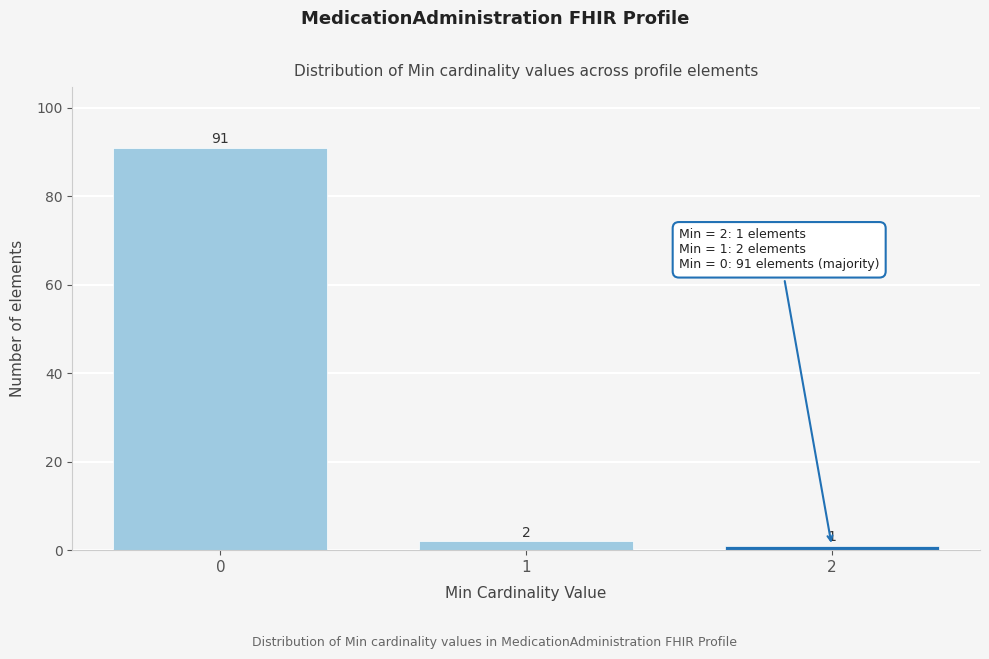

Reading left to right, transcribe all the data shown in this chart.

91	2	1